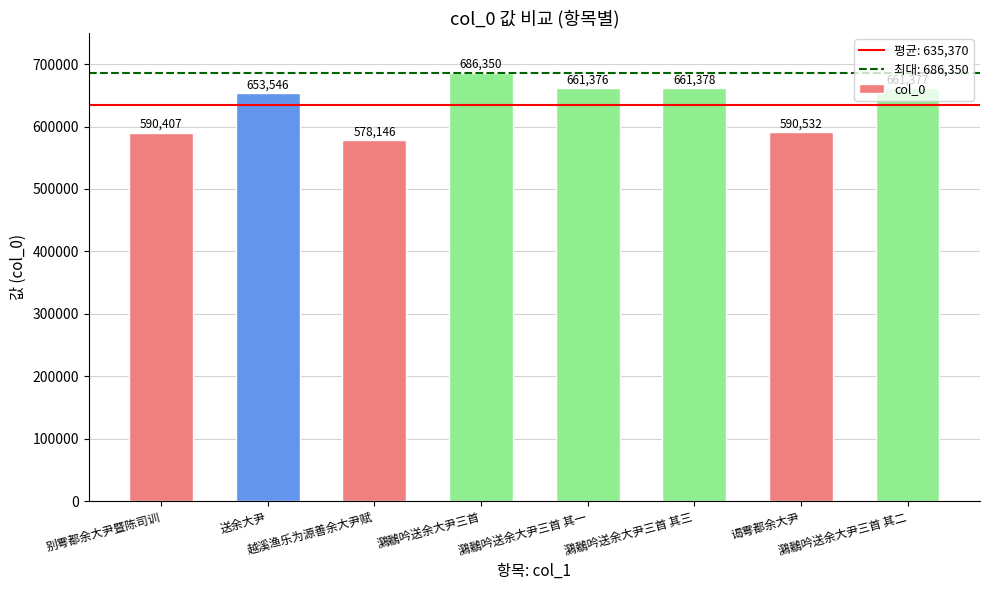

True or false: the data shows 590407 at 别雩都余大尹暨陈司训.

True